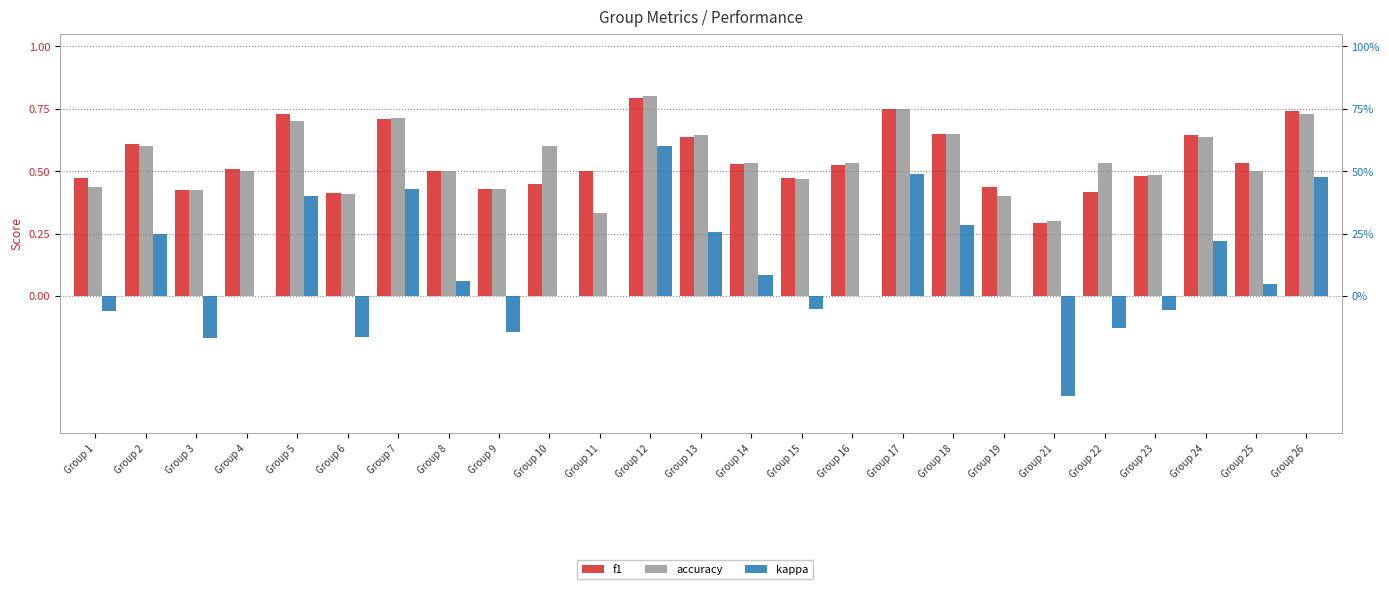

Reading left to right, list all the values displayed in this chart.

f1: Group 1=0.5	Group 2=0.6	Group 3=0.4	Group 4=0.5	Group 5=0.7	Group 6=0.4	Group 7=0.7	Group 8=0.5	Group 9=0.4	Group 10=0.5	Group 11=0.5	Group 12=0.8	Group 13=0.6	Group 14=0.5	Group 15=0.5	Group 16=0.5	Group 17=0.7	Group 18=0.6	Group 19=0.4	Group 21=0.3	Group 22=0.4	Group 23=0.5	Group 24=0.6	Group 25=0.5	Group 26=0.7
accuracy: Group 1=0.4	Group 2=0.6	Group 3=0.4	Group 4=0.5	Group 5=0.7	Group 6=0.4	Group 7=0.7	Group 8=0.5	Group 9=0.4	Group 10=0.6	Group 11=0.3	Group 12=0.8	Group 13=0.6	Group 14=0.5	Group 15=0.5	Group 16=0.5	Group 17=0.8	Group 18=0.7	Group 19=0.4	Group 21=0.3	Group 22=0.5	Group 23=0.5	Group 24=0.6	Group 25=0.5	Group 26=0.7
kappa: Group 1=-0.1	Group 2=0.2	Group 3=-0.2	Group 4=0.0	Group 5=0.4	Group 6=-0.2	Group 7=0.4	Group 8=0.1	Group 9=-0.1	Group 10=0.0	Group 11=0.0	Group 12=0.6	Group 13=0.3	Group 14=0.1	Group 15=-0.1	Group 16=0.0	Group 17=0.5	Group 18=0.3	Group 19=0.0	Group 21=-0.4	Group 22=-0.1	Group 23=-0.1	Group 24=0.2	Group 25=0.0	Group 26=0.5